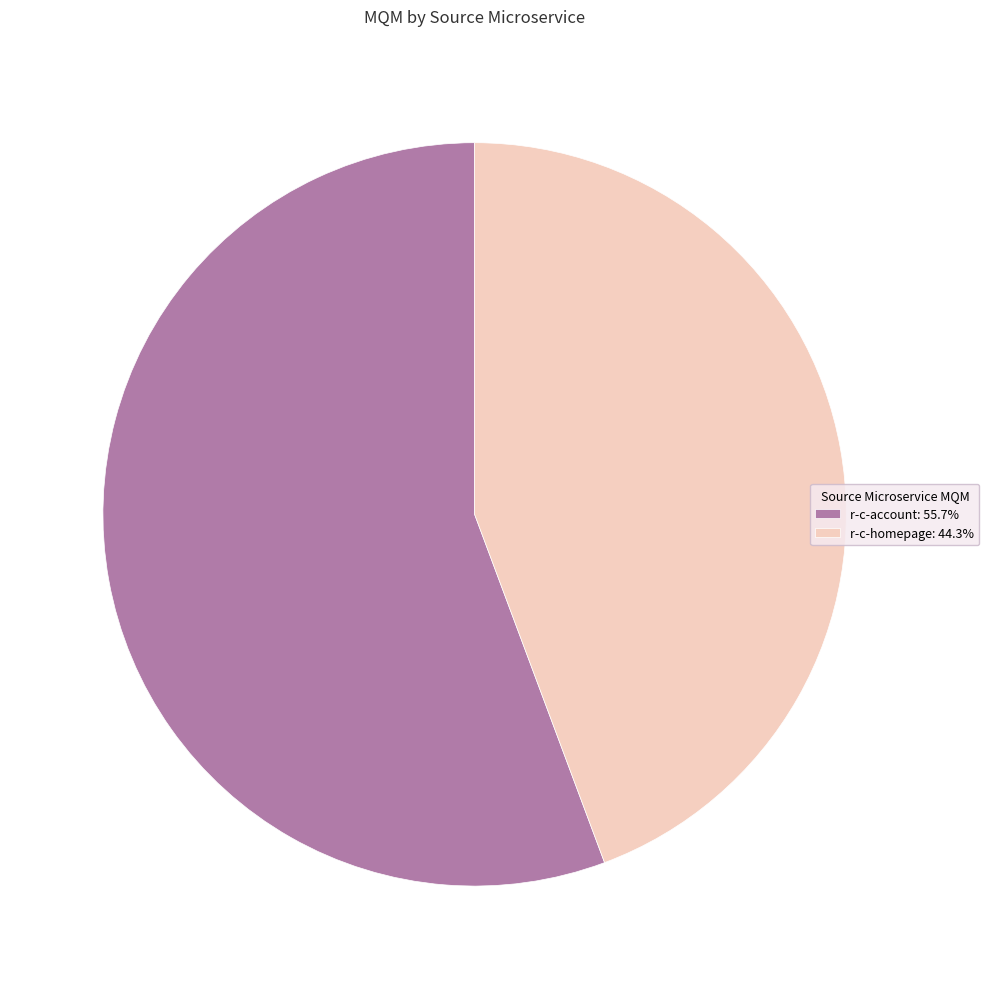

Is the sum of r-c-account: 55.7% and r-c-homepage: 44.3% greater than half?

Yes